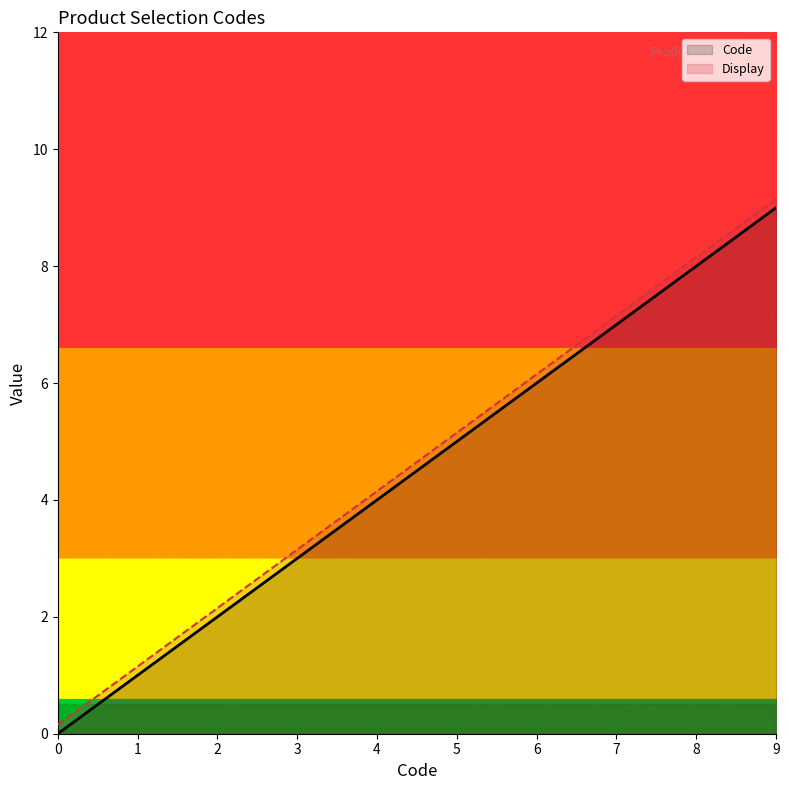

Is it true that Code equals 3.3 at 8?

False